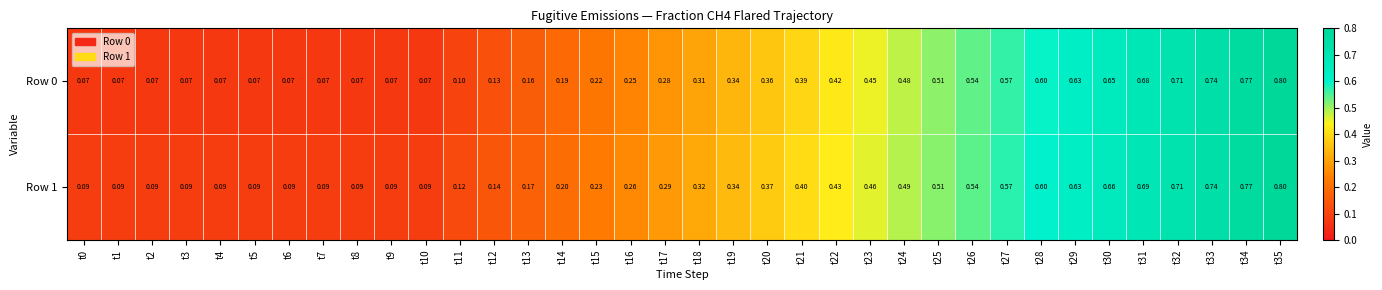

Which series has the largest range (max minus min)?

Row 0